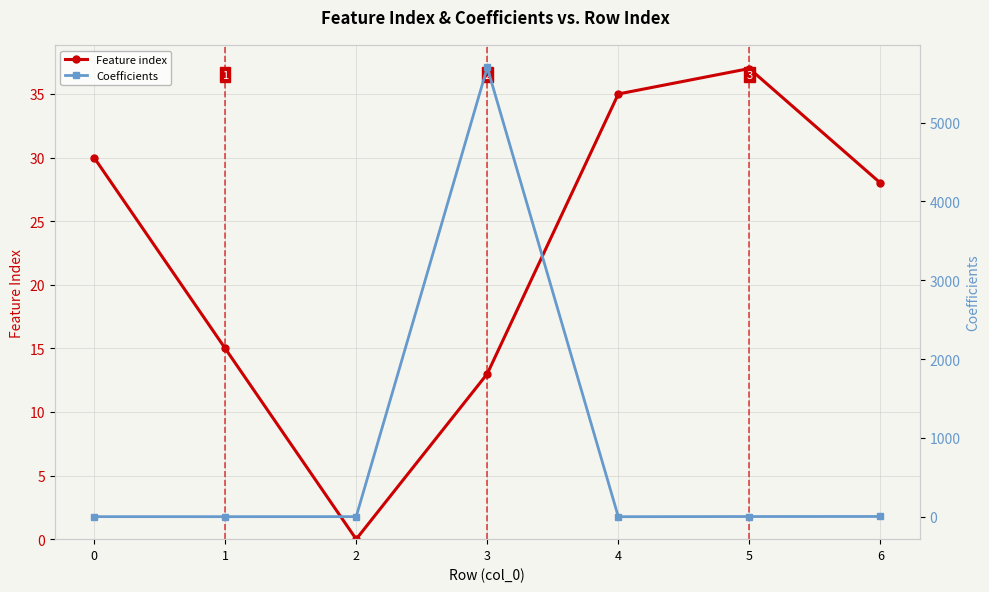

True or false: Coefficients and Feature index cross at least once.

True